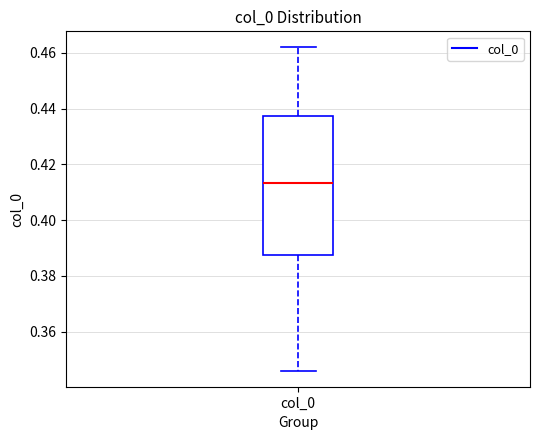

Where is the upper edge of the box for col_0 on the y-axis? The values are not printed on the chart, so give them approximately, as read against the axis.

0.438